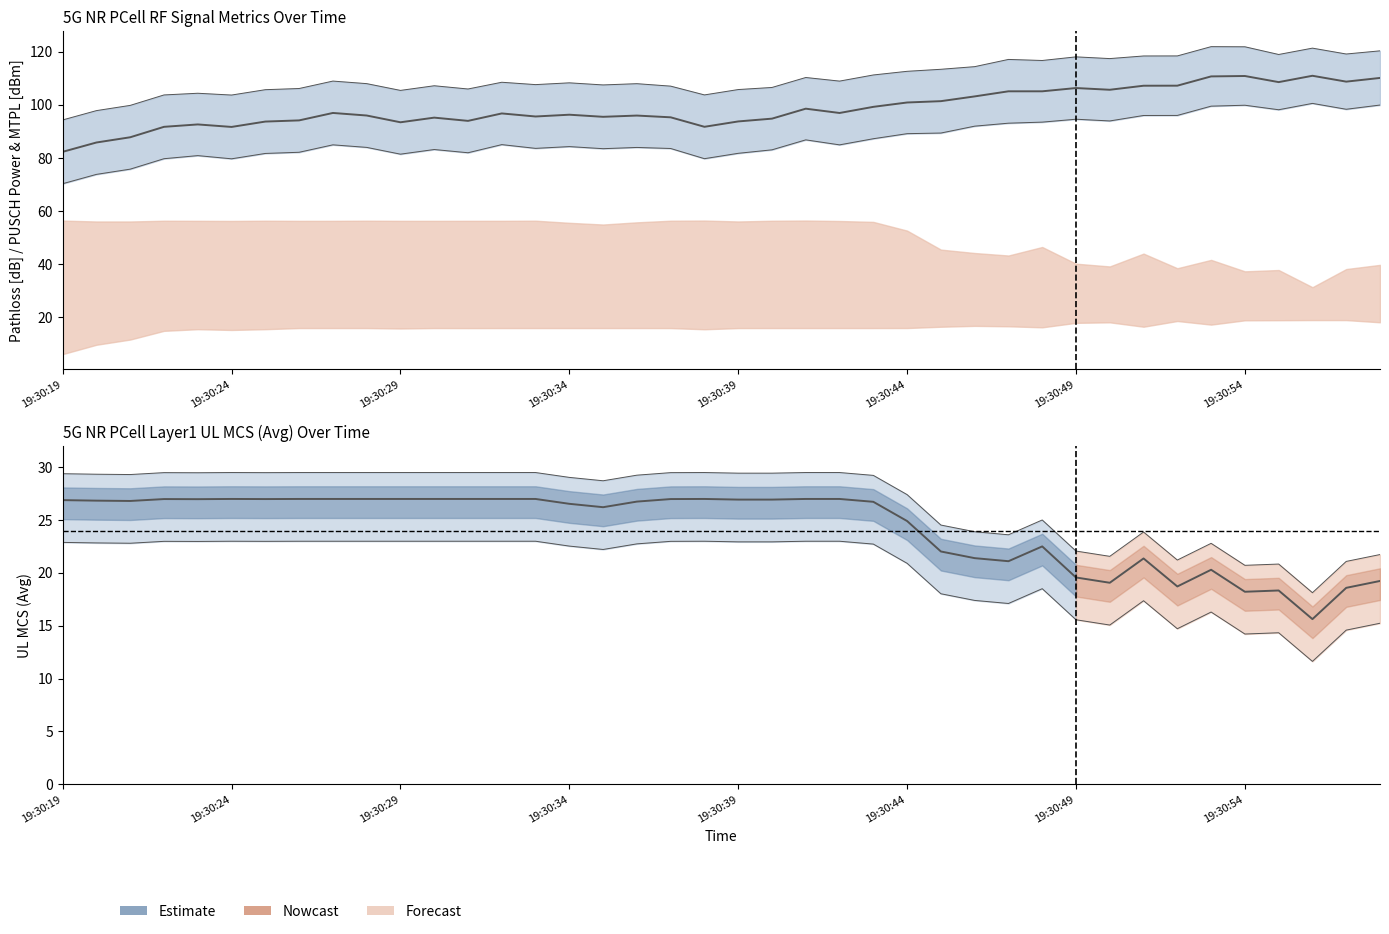

What is the value of the UL MCS (Avg) point at the 13th from the left?

27.0